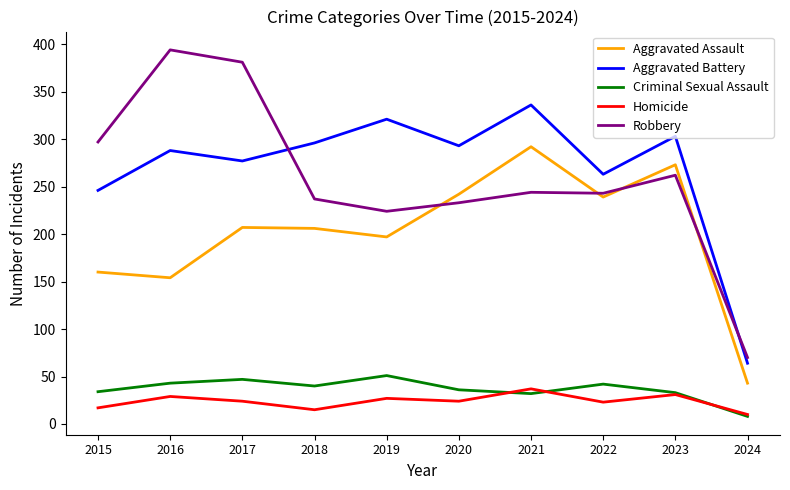

What is the difference between the Criminal Sexual Assault values at 2019 and 2021?

19